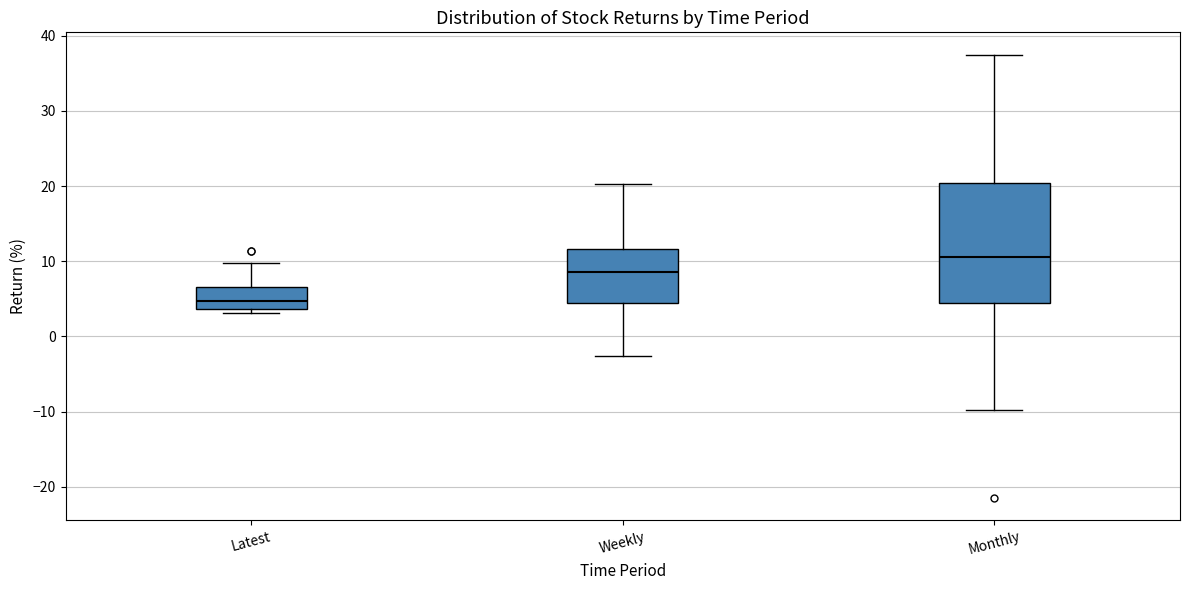

Where does the lower whisker of the box for Weekly end on the y-axis? The values are not printed on the chart, so give them approximately, as read against the axis.

-3